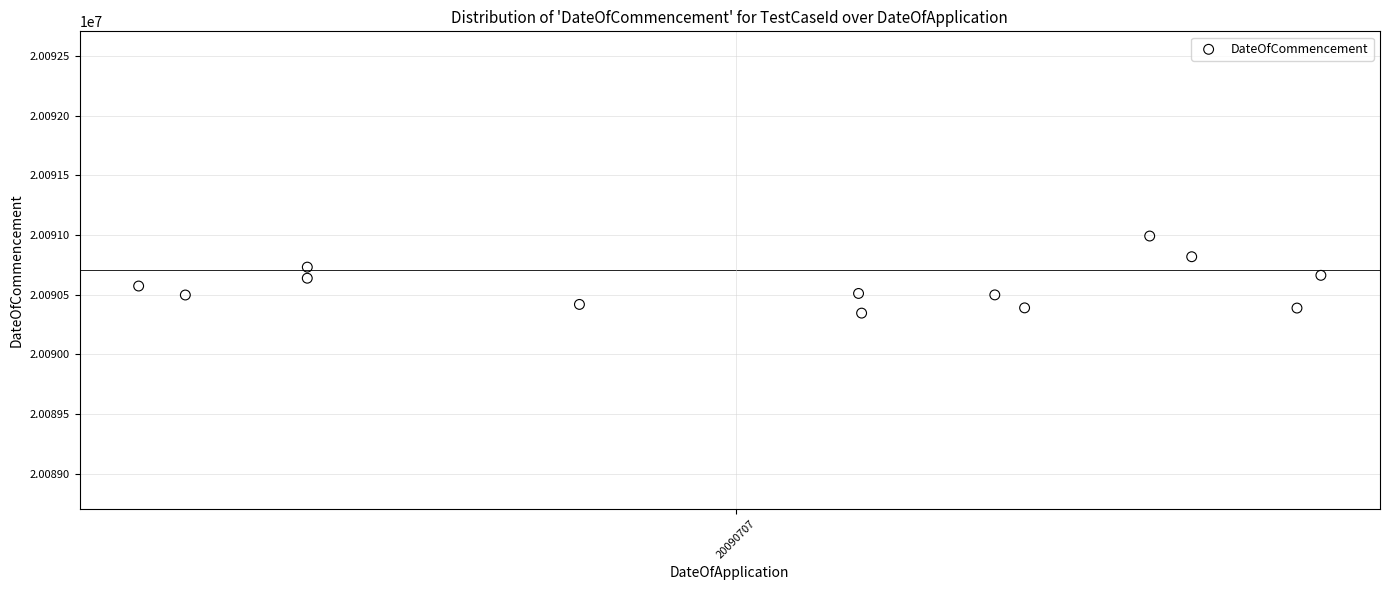

What is the range of X values (max minus min)?

0.6